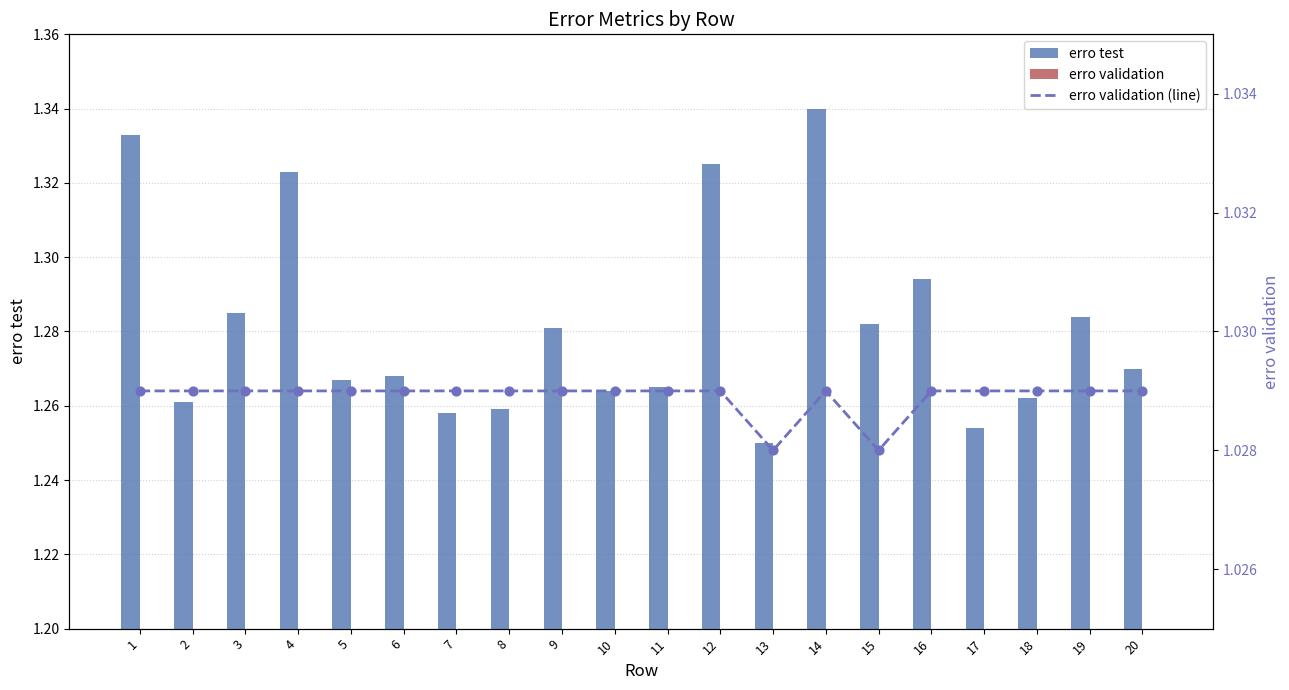

Which series contains the highest Y value?

erro test